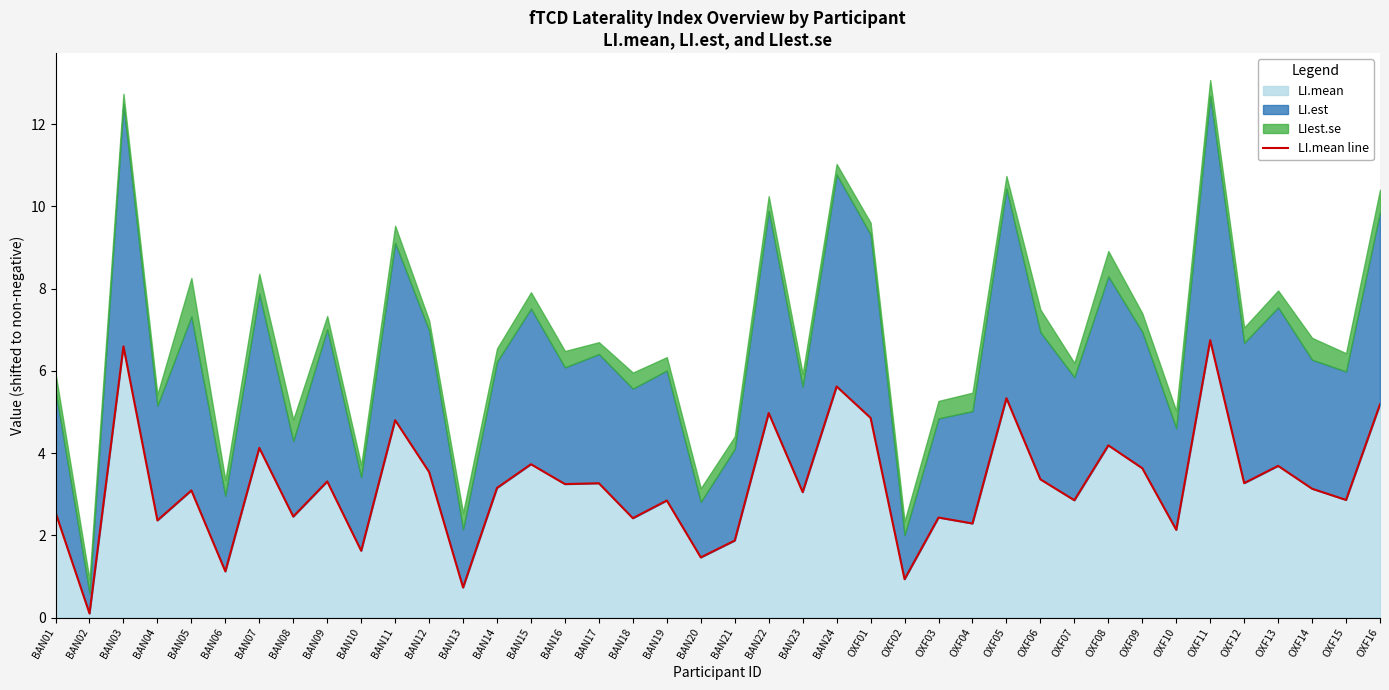

True or false: the data shows 1.1 at BAN06.

True